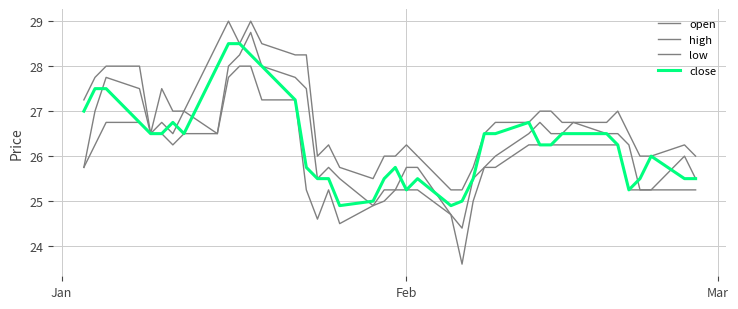

Reading left to right, extract all data points from this chart.

open: 25.8	27.0	27.8	27.5	26.5	26.8	26.5	27.0	26.5	28.0	28.2	28.8	28.0	27.8	27.5	25.5	25.8	25.5	24.9	25.2	25.2	25.8	25.8	24.7	24.4	25.5	25.8	26.0	26.5	26.8	26.5	26.5	26.8	26.5	26.5	26.2	25.2	25.2	26.0	25.5
high: 27.2	27.8	28.0	28.0	26.5	27.5	27.0	27.0	28.5	29.0	28.5	29.0	28.5	28.2	28.2	26.0	26.2	25.8	25.5	26.0	26.0	26.2	26.0	25.2	25.2	25.8	26.5	26.8	26.8	27.0	27.0	26.8	26.8	26.8	27.0	26.5	26.0	26.0	26.2	26.0
low: 25.8	26.2	26.8	26.8	26.5	26.5	26.2	26.5	26.5	27.8	28.0	28.0	27.2	27.2	25.2	24.6	25.2	24.5	24.9	25.0	25.2	25.2	25.2	24.7	23.6	25.0	25.8	25.8	26.2	26.2	26.2	26.2	26.2	26.2	26.2	25.2	25.2	25.2	25.2	25.2
close: 27.0	27.5	27.5	26.8	26.5	26.5	26.8	26.5	28.0	28.5	28.5	28.2	28.0	27.2	25.8	25.5	25.5	24.9	25.0	25.5	25.8	25.2	25.5	24.9	25.0	25.5	26.5	26.5	26.8	26.2	26.2	26.5	26.5	26.5	26.2	25.2	25.5	26.0	25.5	25.5